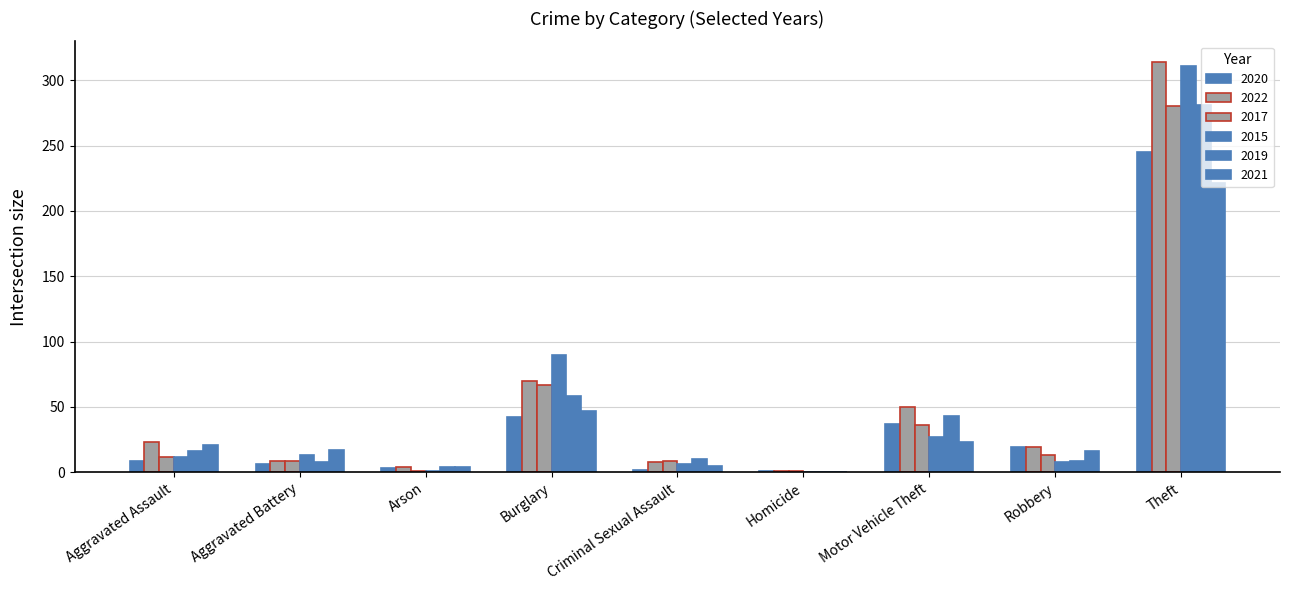

What is the sum of the 2017 values at Arson and Robbery?

14